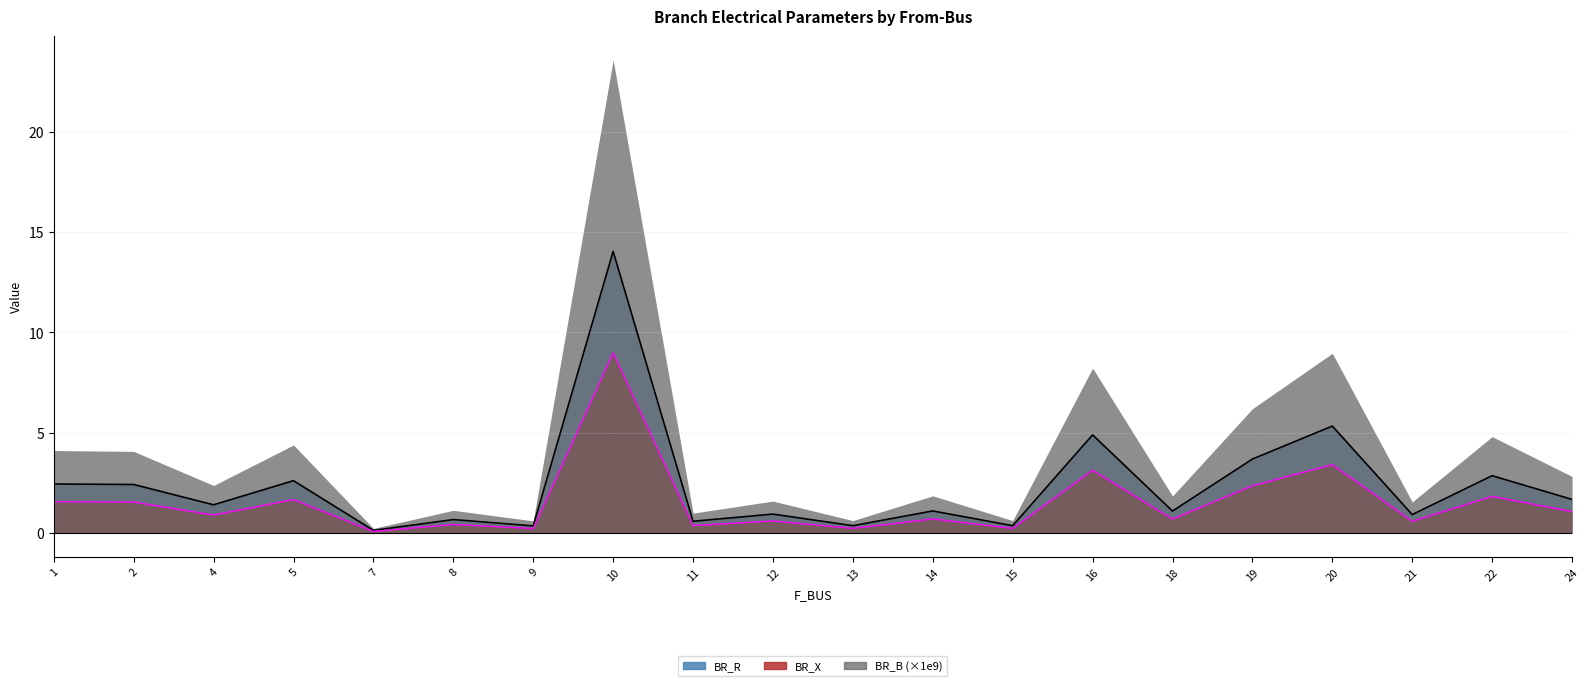

What are all the series names shown in the legend?

BR_R, BR_X, BR_B (×1e9)